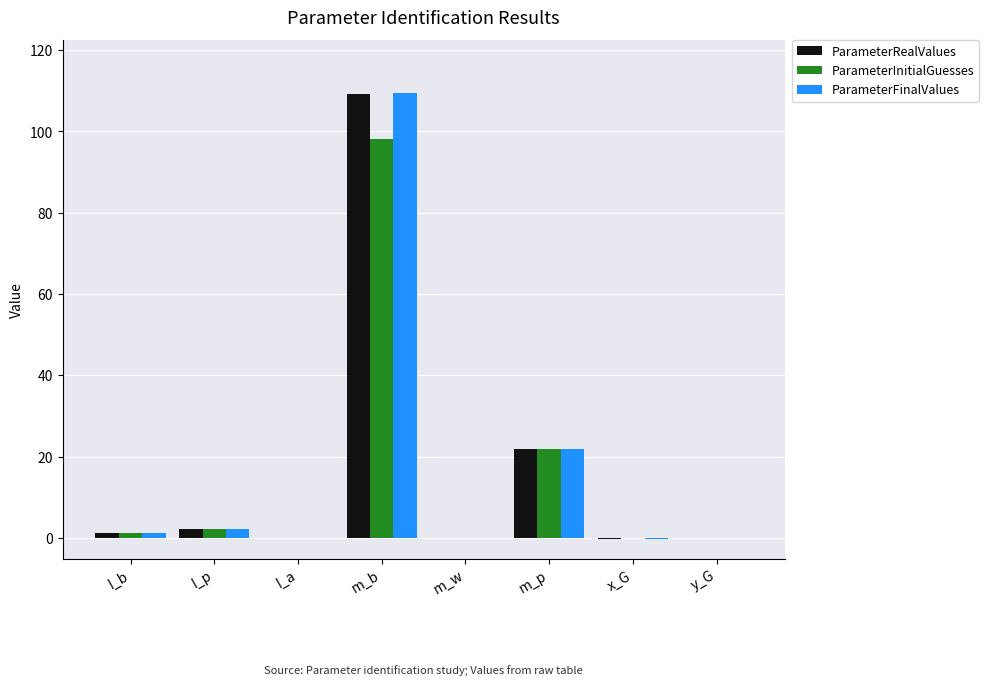

What is the highest value of the ParameterFinalValues series?

109.4